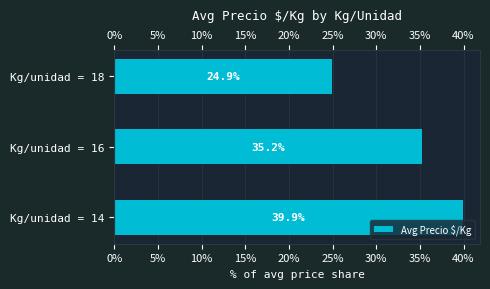

What is the change in value from Kg/unidad = 16 to Kg/unidad = 18?

-10.3